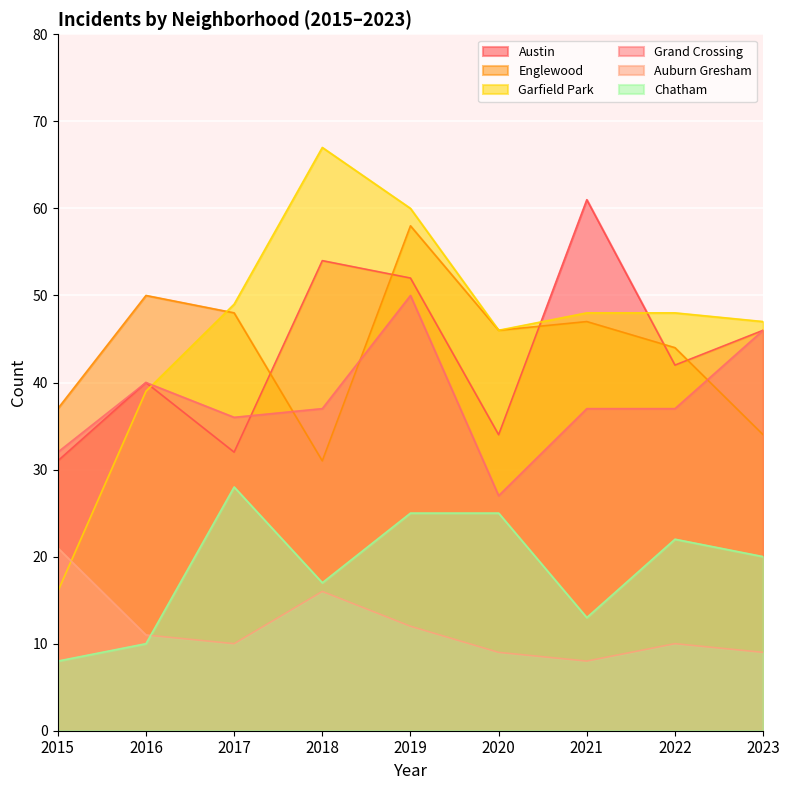

Between 2015 and 2018, which series saw the biggest shift?

Garfield Park